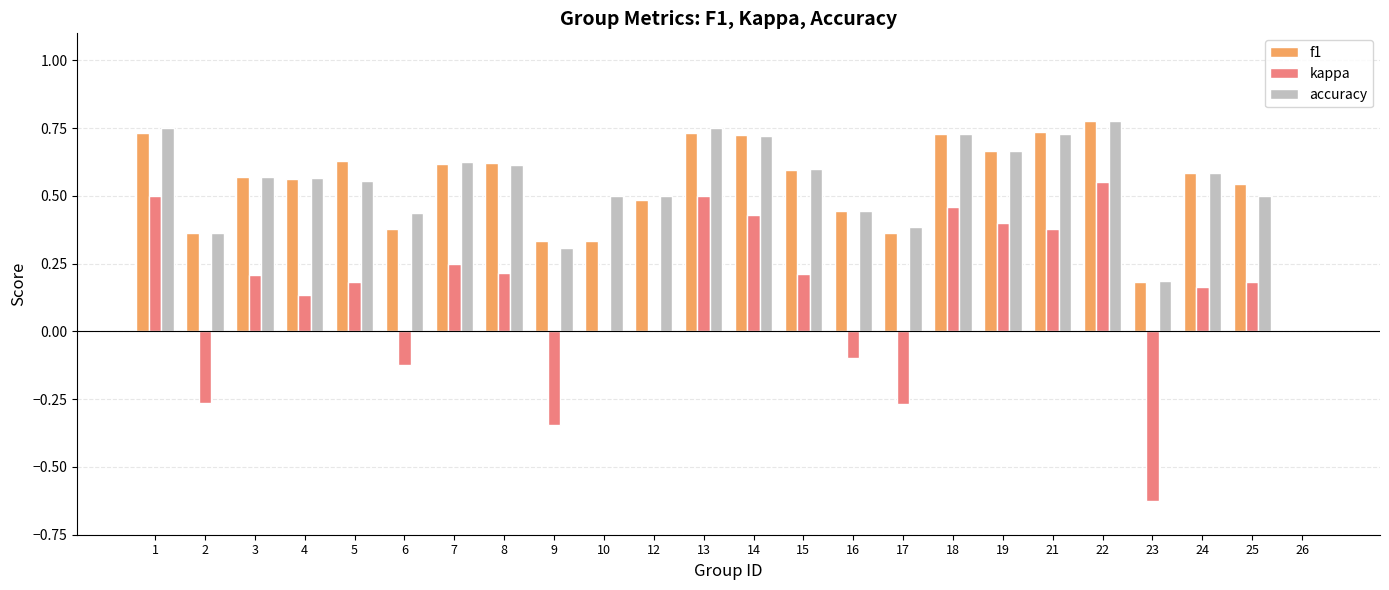

Which category has the highest value in the f1 series?

22